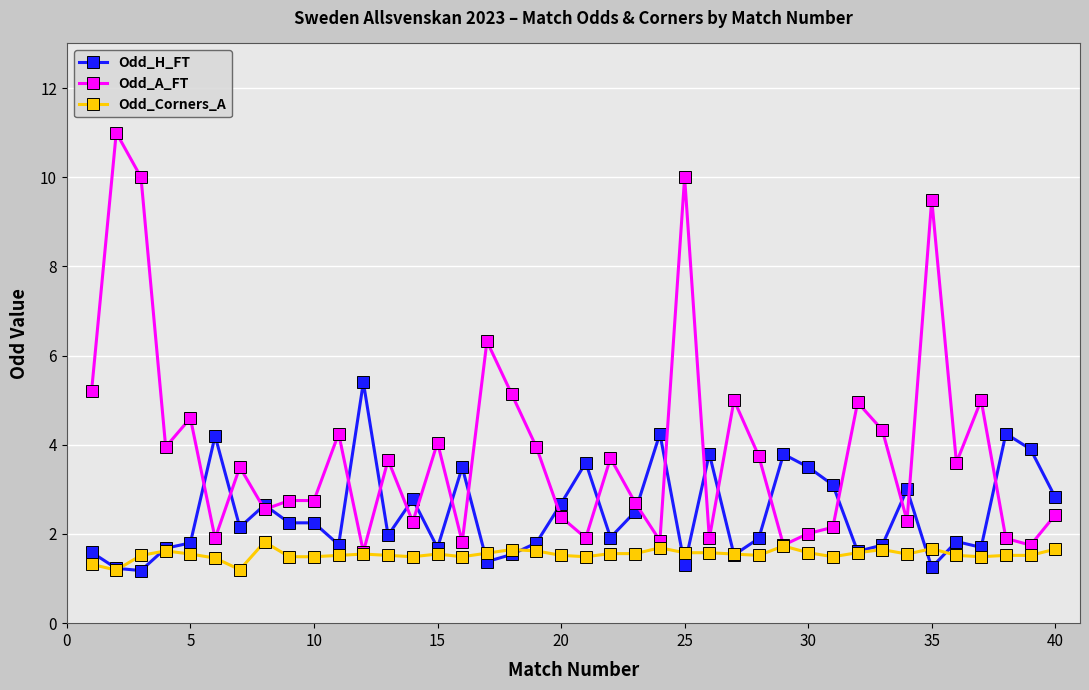

Which series has the largest total across all categories?

Odd_A_FT